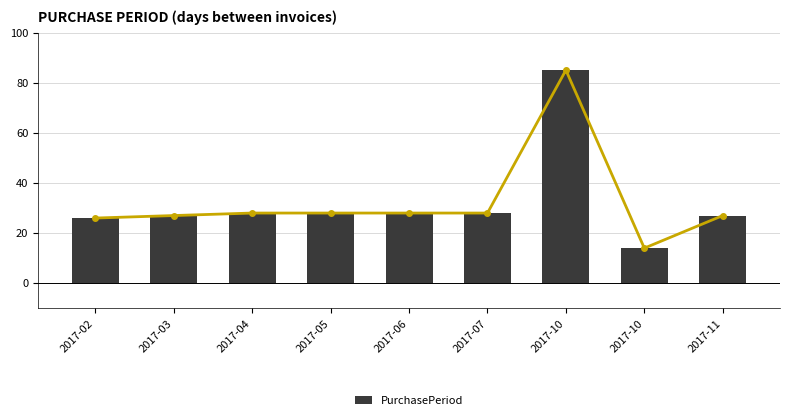

What is the difference between the values at 2017-03 and 2017-02?

1